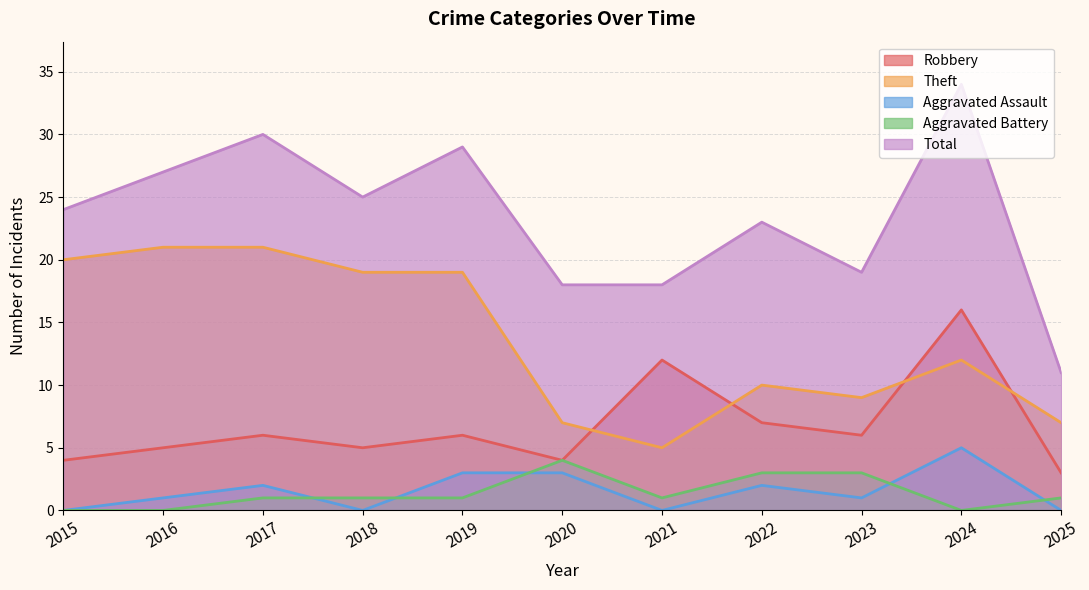

What is the value of the Aggravated Assault point at the 8th from the left?

2